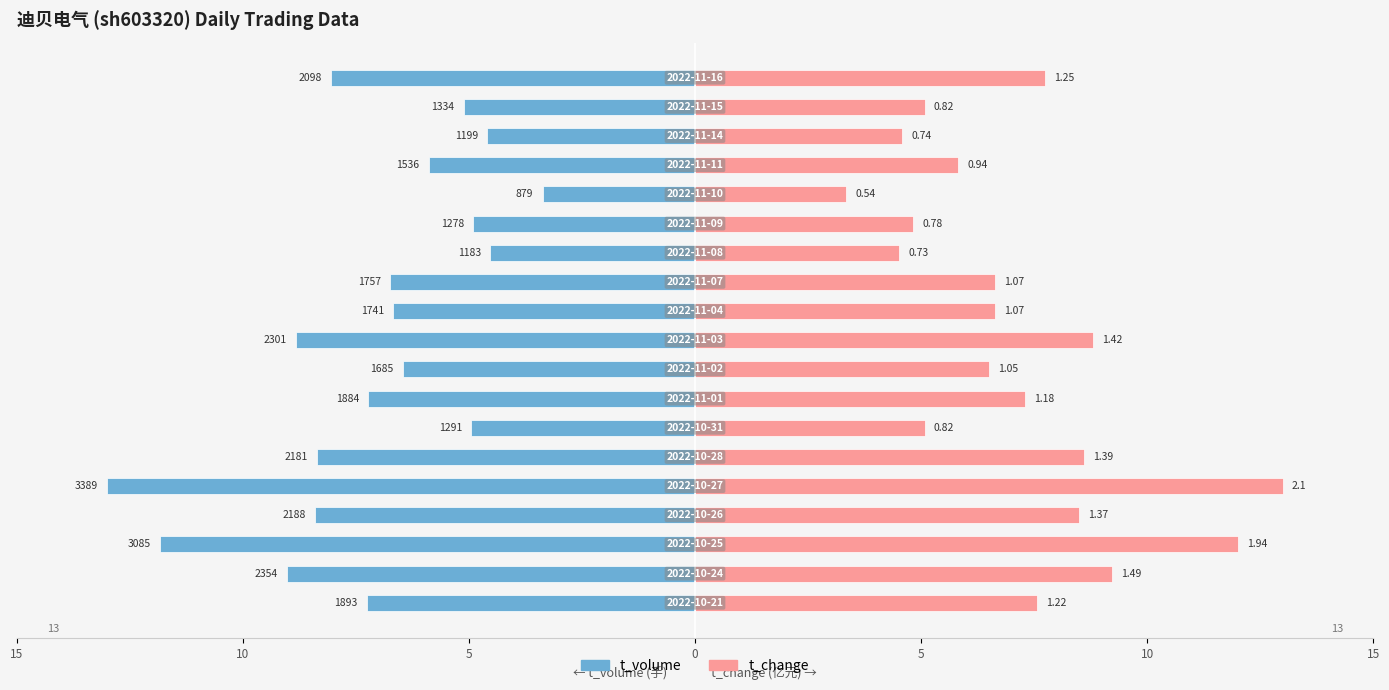

What are all the series names shown in the legend?

t_volume, t_change